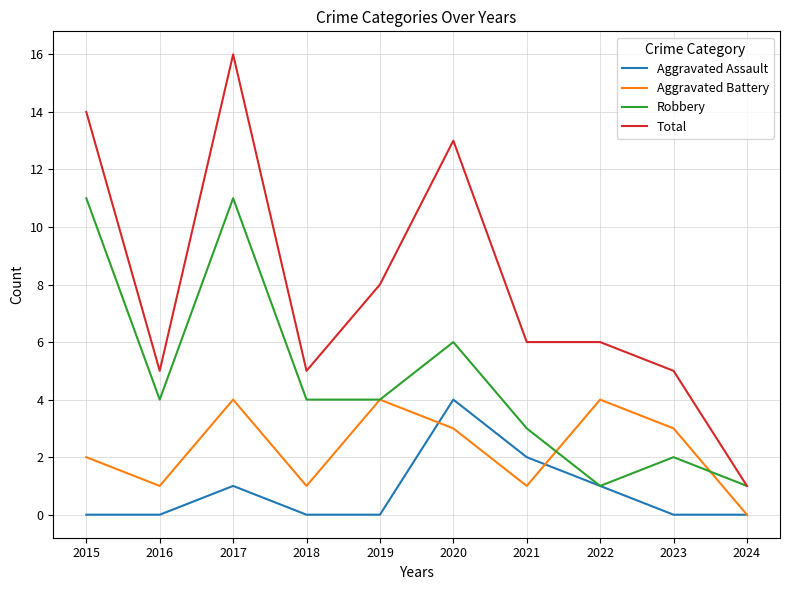

True or false: Aggravated Battery and Total intersect in this chart.

False